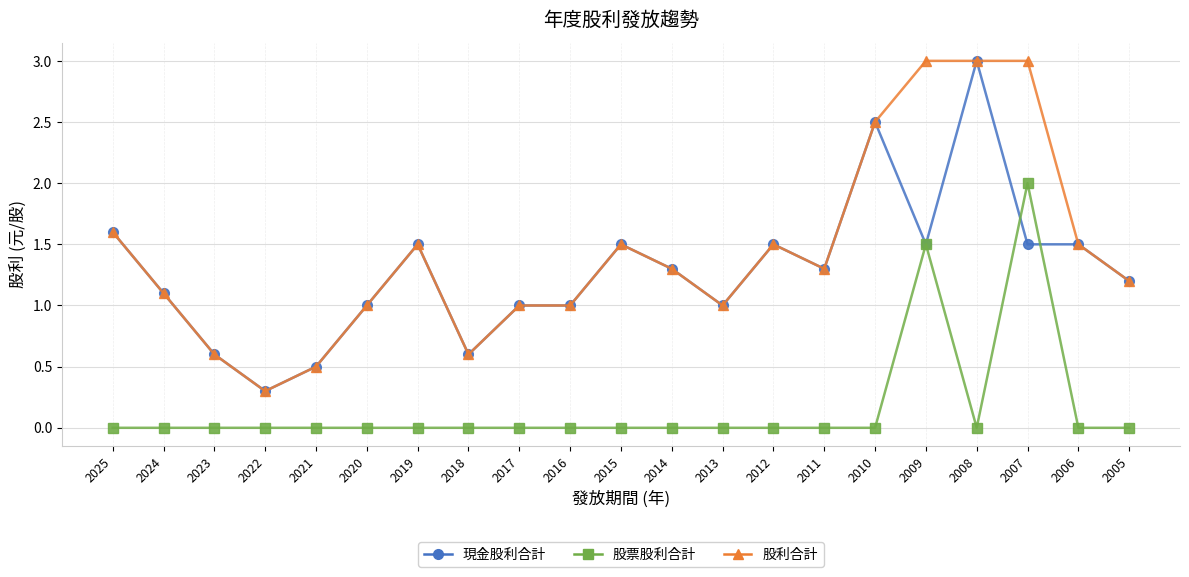

Reading left to right, transcribe all the data shown in this chart.

現金股利合計: 2025=1.6	2024=1.1	2023=0.6	2022=0.3	2021=0.5	2020=1.0	2019=1.5	2018=0.6	2017=1.0	2016=1.0	2015=1.5	2014=1.3	2013=1.0	2012=1.5	2011=1.3	2010=2.5	2009=1.5	2008=3.0	2007=1.5	2006=1.5	2005=1.2
股票股利合計: 2025=0.0	2024=0.0	2023=0.0	2022=0.0	2021=0.0	2020=0.0	2019=0.0	2018=0.0	2017=0.0	2016=0.0	2015=0.0	2014=0.0	2013=0.0	2012=0.0	2011=0.0	2010=0.0	2009=1.5	2008=0.0	2007=2.0	2006=0.0	2005=0.0
股利合計: 2025=1.6	2024=1.1	2023=0.6	2022=0.3	2021=0.5	2020=1.0	2019=1.5	2018=0.6	2017=1.0	2016=1.0	2015=1.5	2014=1.3	2013=1.0	2012=1.5	2011=1.3	2010=2.5	2009=3.0	2008=3.0	2007=3.0	2006=1.5	2005=1.2